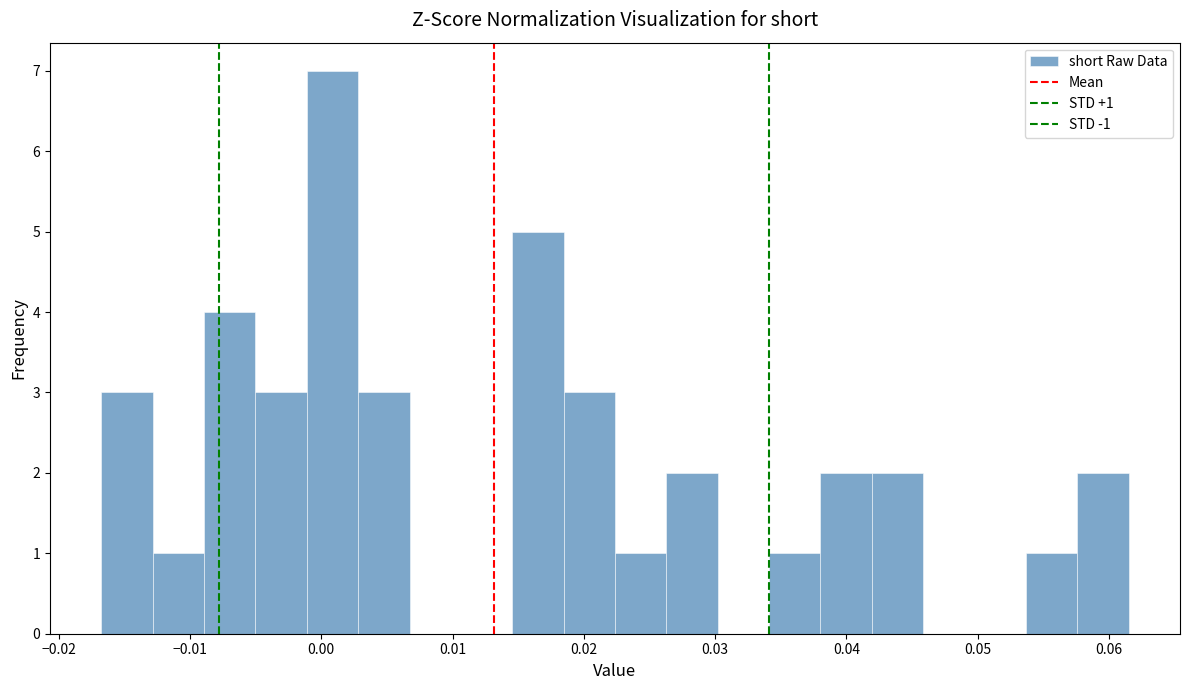

Around what value on the x-axis is the tallest bar? Give the approximate position of its centre, as read against the axis.

0.001